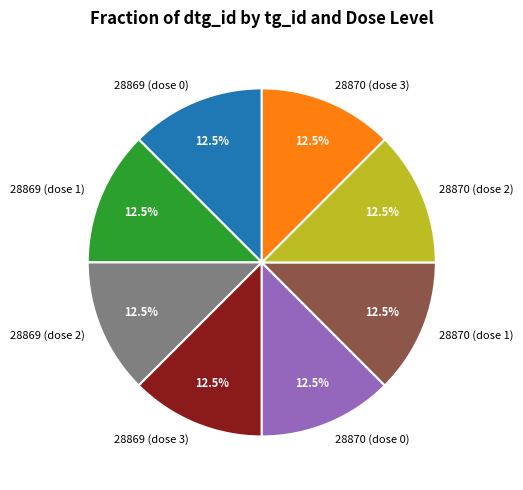

Combined, what portion of the pie is 28869 (dose 1) and 28869 (dose 0)?

25.0%